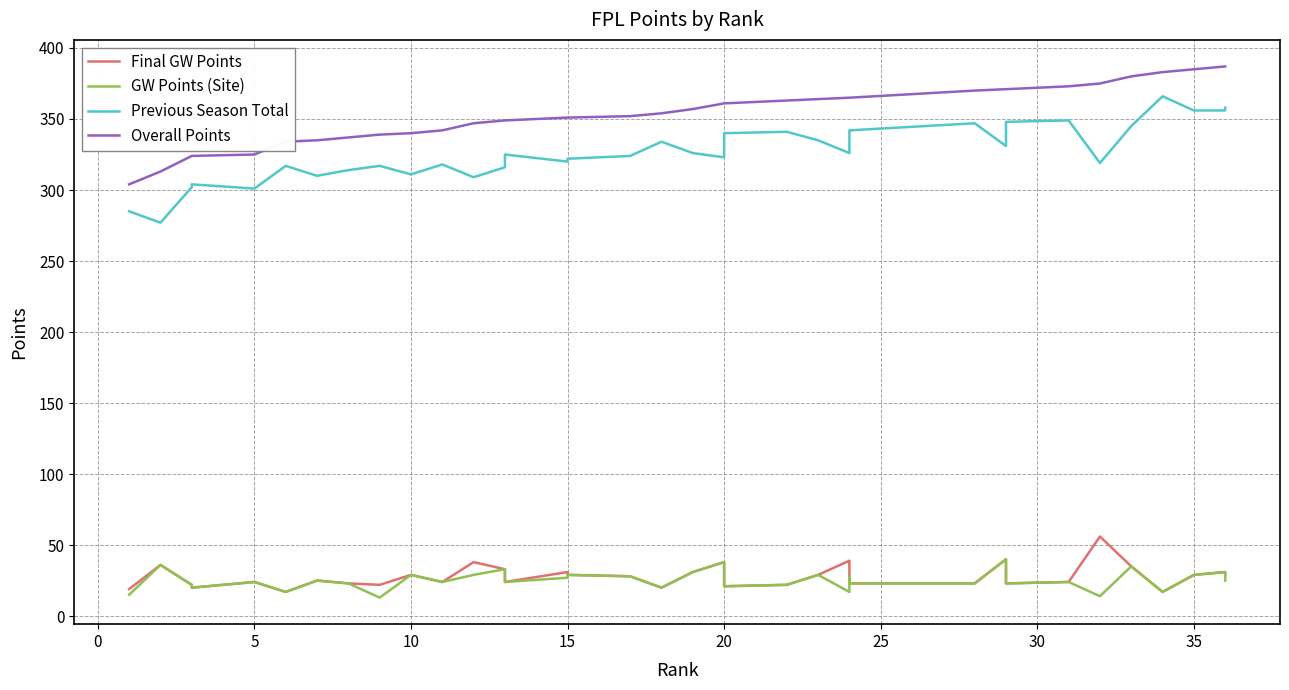

True or false: Previous Season Total has more than 0 points higher than both neighbors.

True